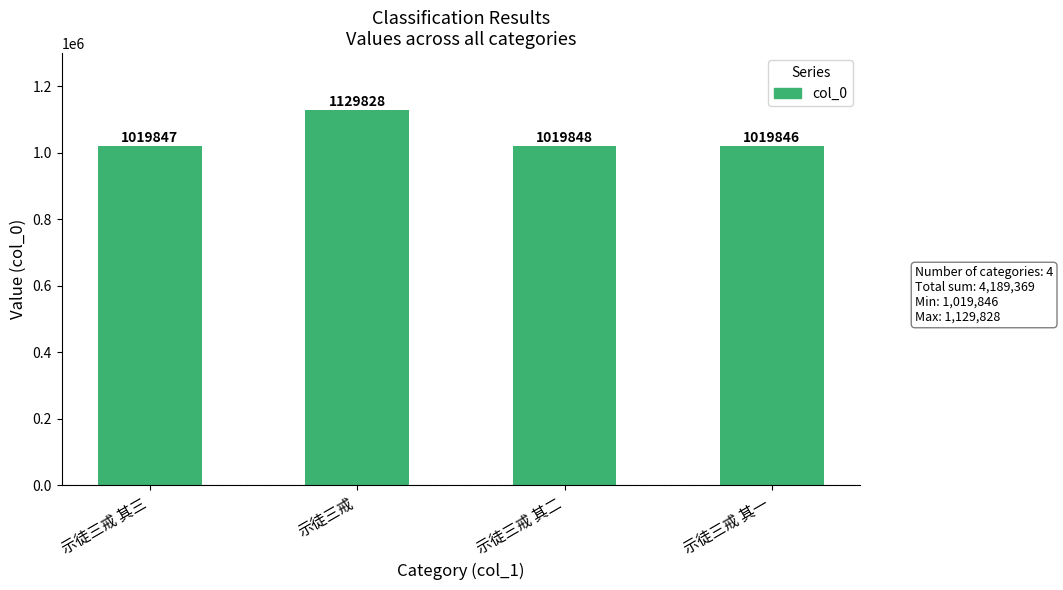

Which has a higher value, 示徒三戒 其二 or 示徒三戒 其三?

示徒三戒 其二